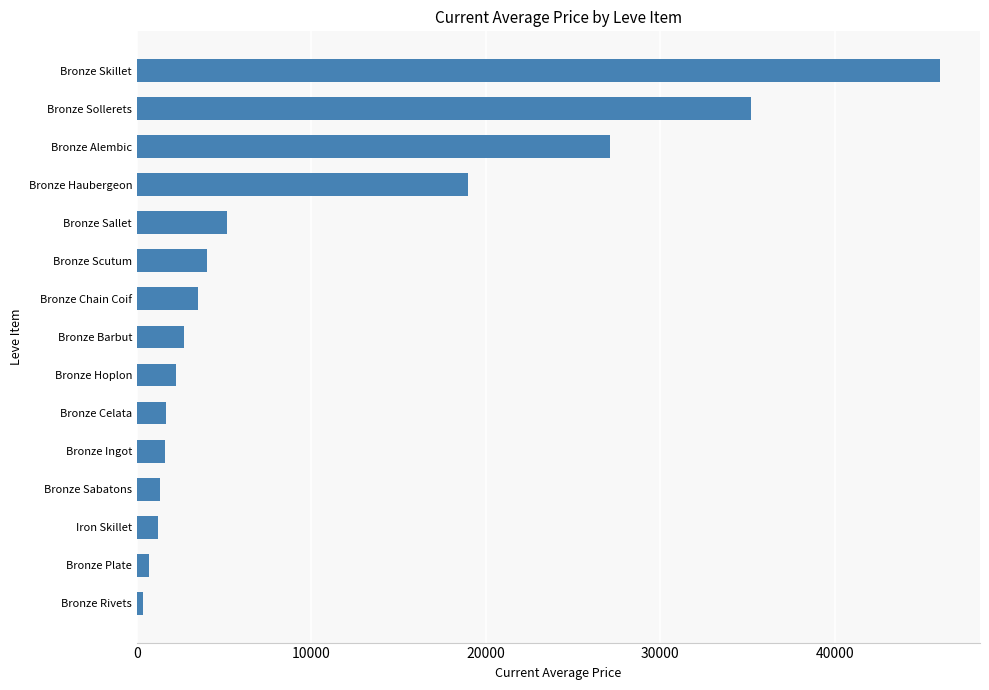

The value at Bronze Celata is 1660.7. True or false?

True